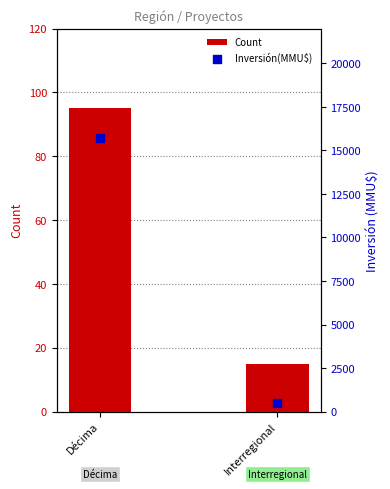

Is the value of Inversión(MMU$) at Interregional greater than the value of Count at Interregional?

Yes